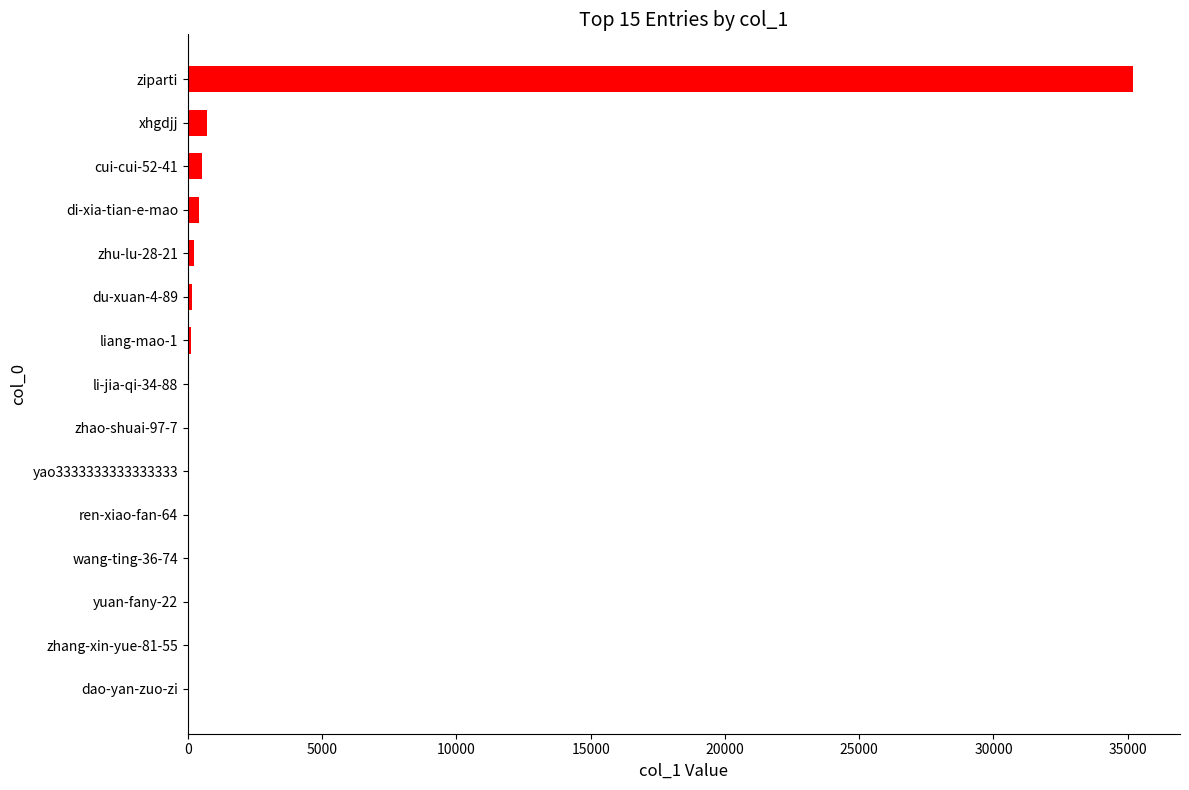

At which label is the value closest to 17594?

xhgdjj